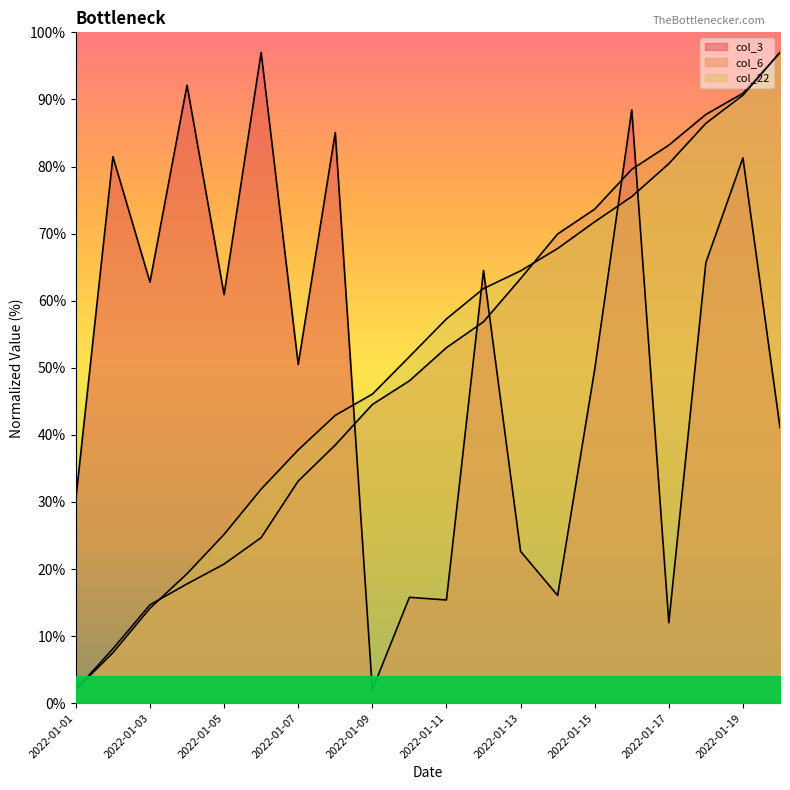

At which category does the chart reach its minimum across all series?

2022-01-09